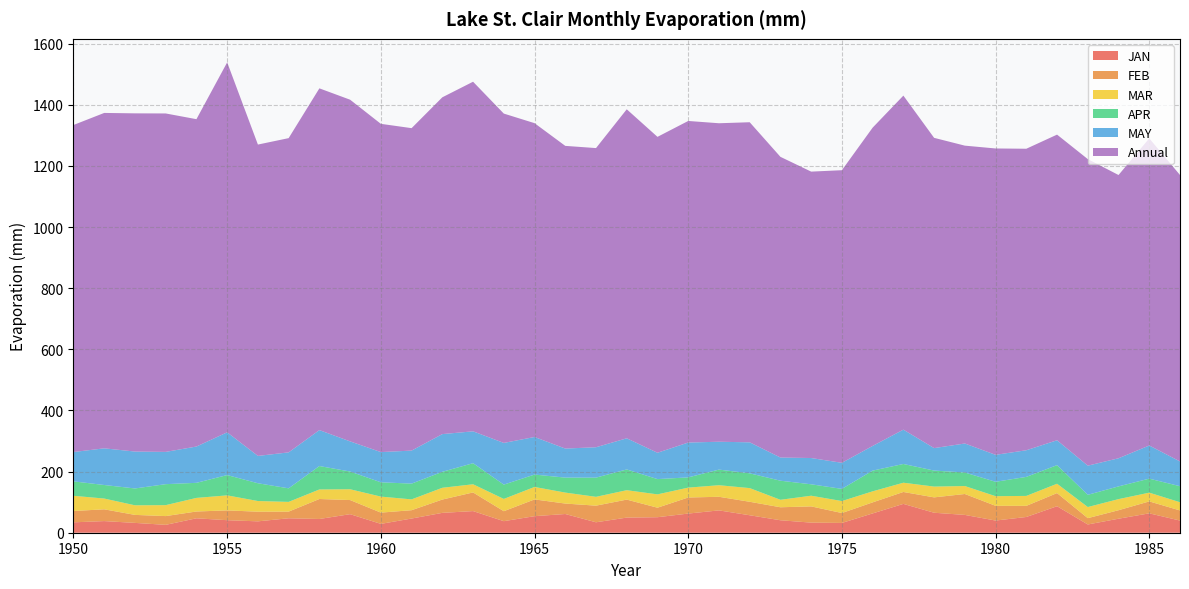

Reading left to right, transcribe all the data shown in this chart.

JAN: 1950=34.0	1951=38.1	1952=32.1	1953=25.8	1954=47.2	1955=41.0	1956=37.2	1957=47.3	1958=44.9	1959=60.7	1960=28.9	1961=46.4	1962=65.0	1963=70.8	1964=37.8	1965=54.1	1966=61.2	1967=34.2	1968=49.5	1969=50.8	1970=62.6	1971=73.1	1972=57.1	1973=40.8	1974=33.0	1975=32.0	1976=63.1	1977=94.3	1978=65.4	1979=58.3	1980=39.8	1981=51.5	1982=86.7	1983=27.0	1984=45.8	1985=63.4	1986=39.8
FEB: 1950=37.1	1951=38.5	1952=26.2	1953=28.6	1954=22.2	1955=32.0	1956=31.6	1957=21.8	1958=65.4	1959=46.2	1960=36.8	1961=27.2	1962=43.6	1963=61.0	1964=32.6	1965=54.8	1966=34.2	1967=54.4	1968=58.8	1969=31.1	1970=52.6	1971=44.5	1972=44.1	1973=42.5	1974=53.1	1975=32.4	1976=36.1	1977=39.0	1978=50.3	1979=68.4	1980=48.2	1981=36.4	1982=43.0	1983=20.7	1984=27.8	1985=39.0	1986=33.1
MAR: 1950=49.7	1951=35.3	1952=31.4	1953=35.8	1954=44.5	1955=49.2	1956=34.9	1957=31.8	1958=31.2	1959=35.4	1960=52.4	1961=35.4	1962=38.5	1963=26.8	1964=40.2	1965=40.8	1966=35.9	1967=28.9	1968=30.8	1969=43.6	1970=32.3	1971=37.9	1972=44.7	1973=24.4	1974=34.9	1975=39.2	1976=36.1	1977=30.3	1978=35.3	1979=26.0	1980=31.5	1981=32.5	1982=30.6	1983=36.4	1984=36.3	1985=28.6	1986=26.9
APR: 1950=47.2	1951=44.3	1952=55.1	1953=68.6	1954=49.3	1955=66.4	1956=58.1	1957=44.3	1958=76.6	1959=57.9	1960=46.8	1961=51.6	1962=52.2	1963=68.9	1964=46.8	1965=40.5	1966=49.0	1967=62.8	1968=67.9	1969=49.9	1970=33.5	1971=51.1	1972=48.3	1973=62.5	1974=37.4	1975=39.8	1976=67.8	1977=61.3	1978=52.4	1979=44.3	1980=47.1	1981=62.2	1982=60.9	1983=40.0	1984=41.6	1985=45.8	1986=52.5
MAY: 1950=96.0	1951=120.0	1952=120.8	1953=105.6	1954=118.8	1955=139.8	1956=89.4	1957=117.6	1958=117.6	1959=98.7	1960=98.9	1961=108.0	1962=123.4	1963=104.3	1964=136.4	1965=122.9	1966=95.1	1967=99.4	1968=101.9	1969=86.2	1970=114.0	1971=91.1	1972=101.4	1973=75.8	1974=85.9	1975=85.3	1976=80.8	1977=112.3	1978=73.5	1979=94.9	1980=88.2	1981=87.2	1982=81.3	1983=95.4	1984=92.0	1985=108.4	1986=81.0
Annual: 1950=1069.9	1951=1097.2	1952=1106.4	1953=1107.2	1954=1070.9	1955=1210.3	1956=1018.5	1957=1028.0	1958=1118.0	1959=1117.7	1960=1073.8	1961=1054.8	1962=1101.8	1963=1143.7	1964=1077.4	1965=1026.7	1966=990.2	1967=978.7	1968=1076.3	1969=1033.5	1970=1052.0	1971=1041.9	1972=1047.2	1973=983.7	1974=937.0	1975=957.2	1976=1041.2	1977=1092.8	1978=1015.0	1979=974.4	1980=1002.3	1981=986.4	1982=999.9	1983=1002.9	1984=926.6	1985=1004.9	1986=937.1